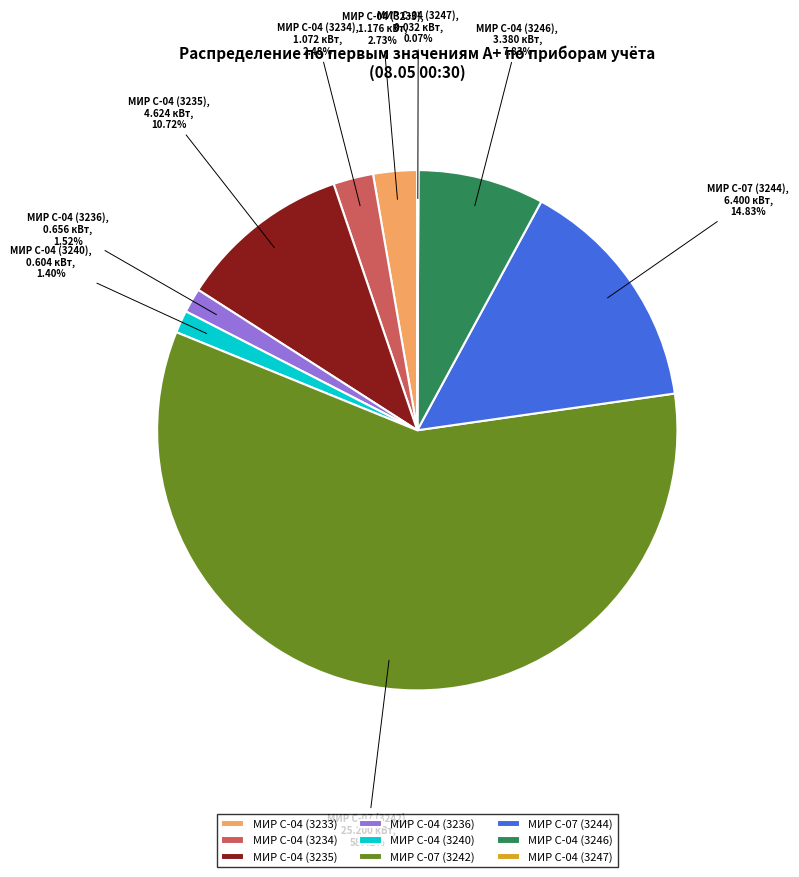

Do МИР С-04 (3246) and МИР С-07 (3244) together represent more than half of the pie?

No